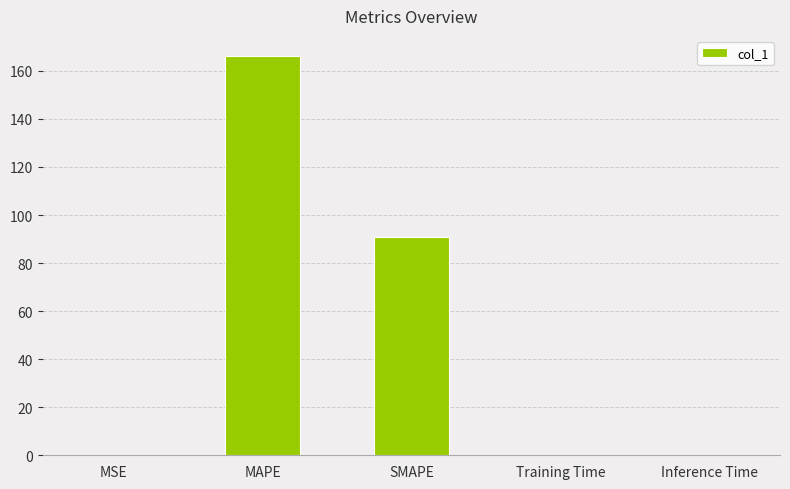

At which label is the value closest to 83?

SMAPE